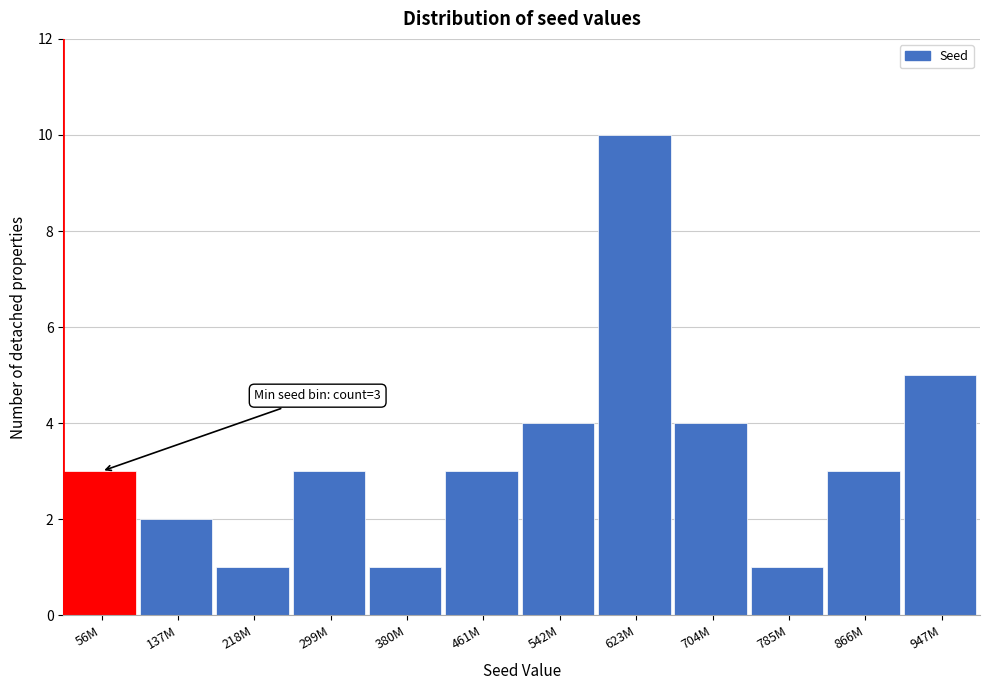

Reading left to right, extract all data points from this chart.

3	2	1	3	1	3	4	10	4	1	3	5